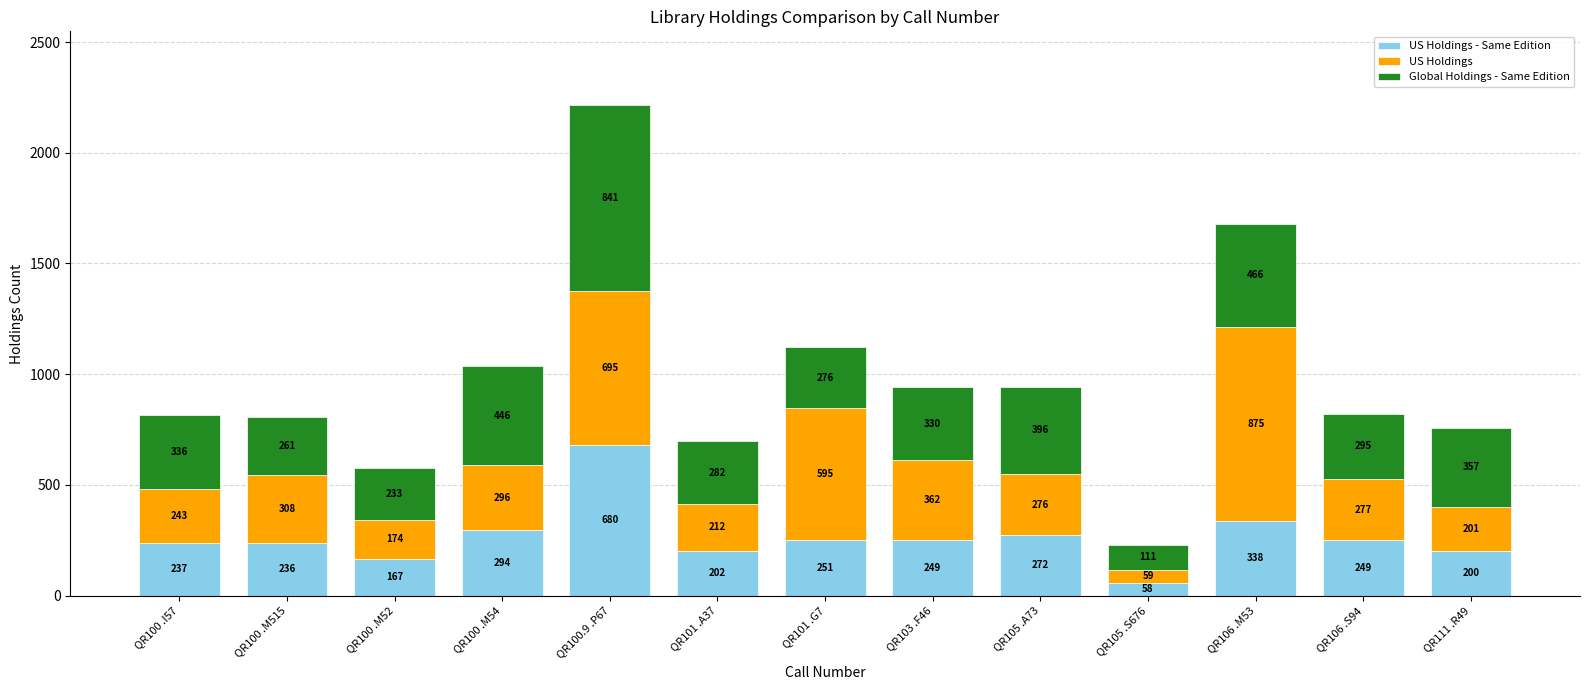

At which category is the sum across all series the highest?

QR100.9 .P67